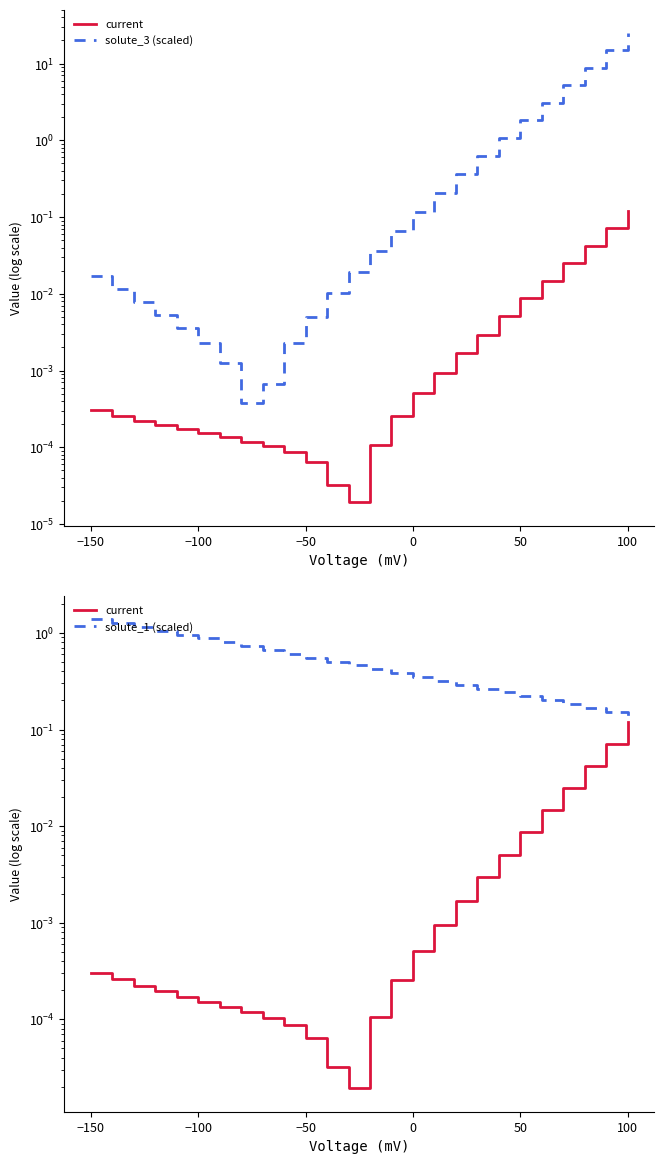

What is the value of the solute_3 (scaled) point at the 21st from the left?

1.8